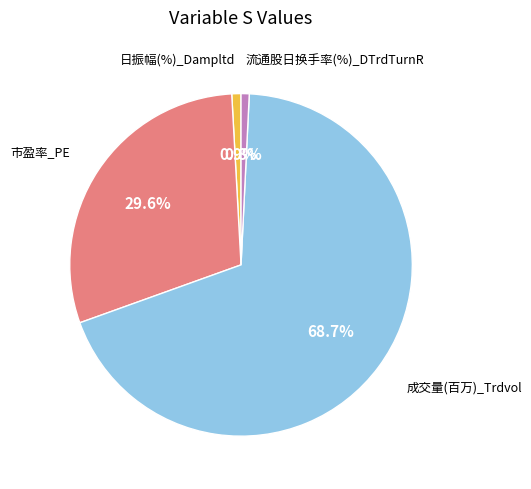

What portion of the pie excludes 日振幅(%)_Dampltd?

99.1%